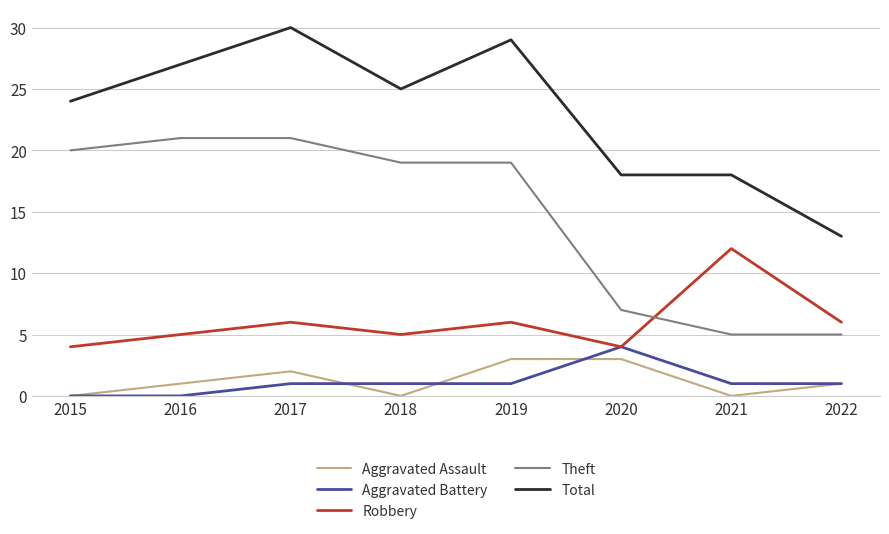

Which series has the largest total across all categories?

Total